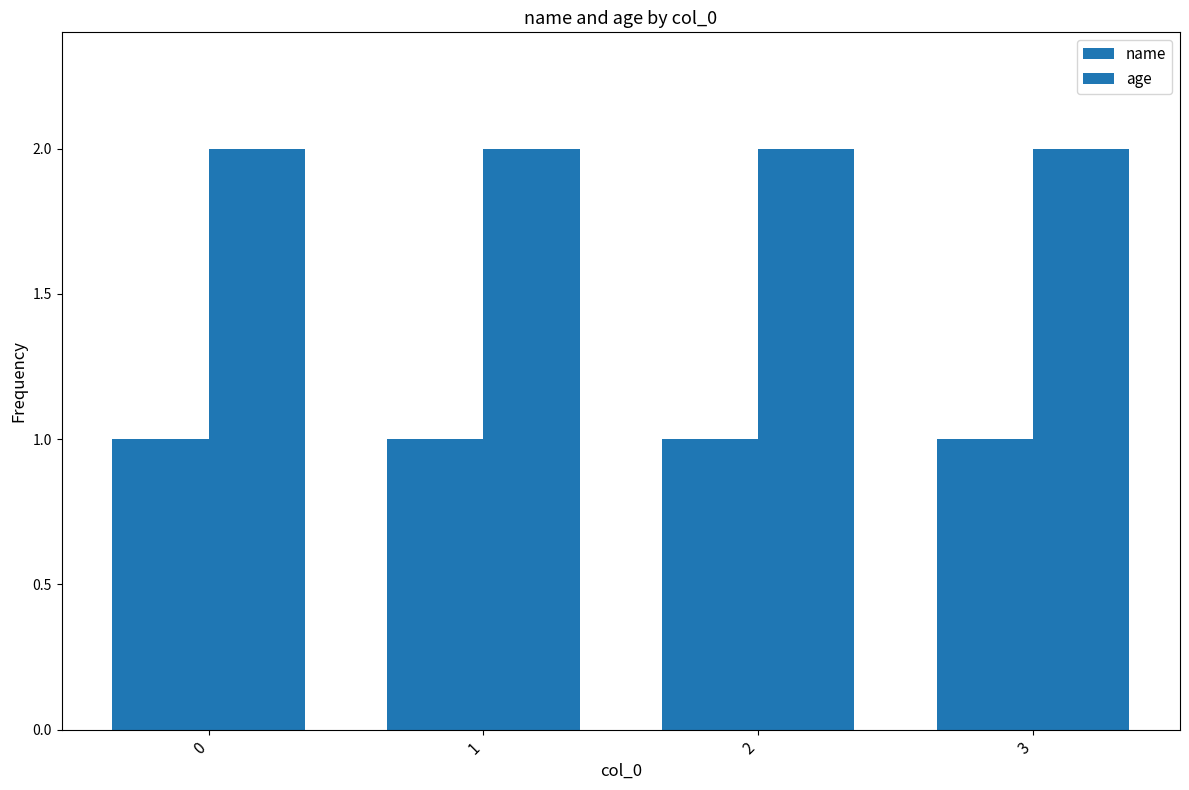

Read the age value at 2.

2